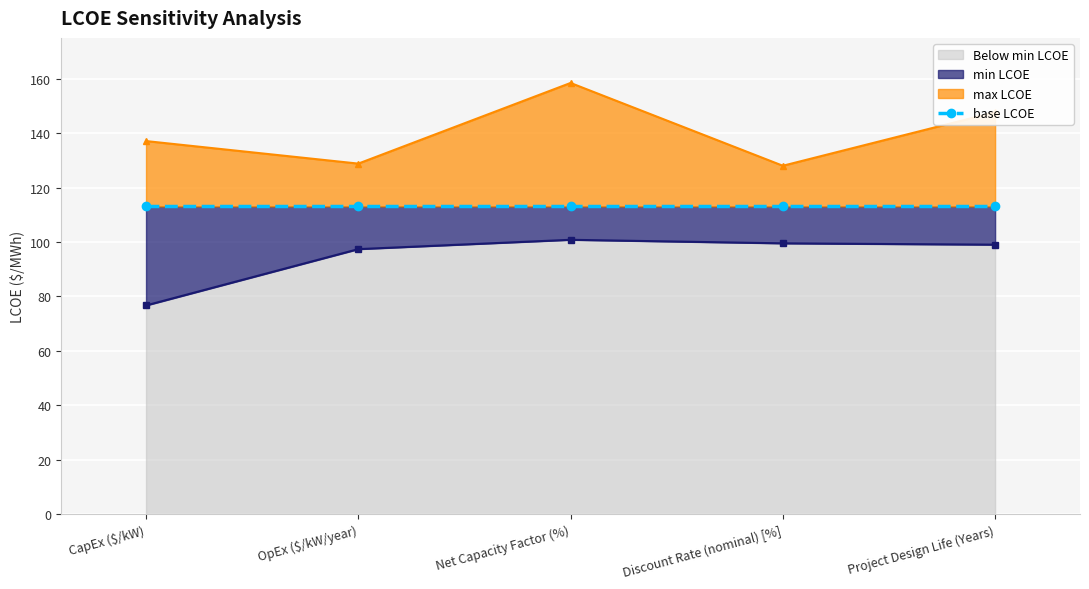

Which category has the highest value in the max LCOE series?

Net Capacity Factor (%)